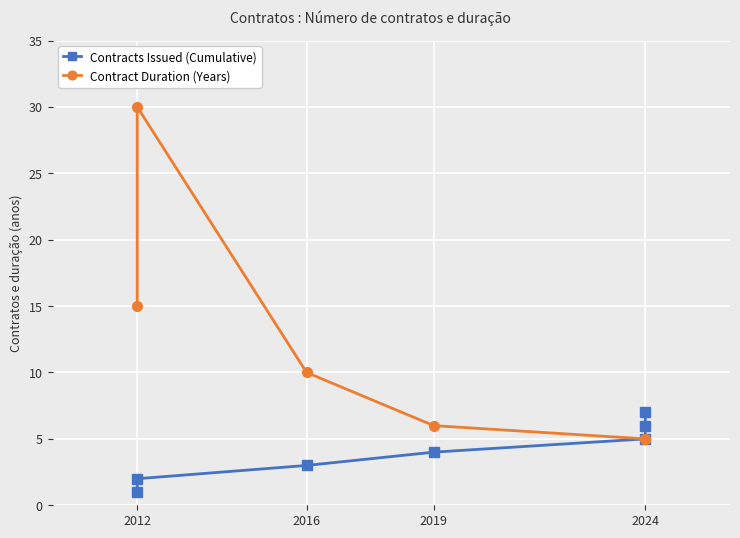

True or false: Contract Duration (Years) and Contracts Issued (Cumulative) cross at least once.

False